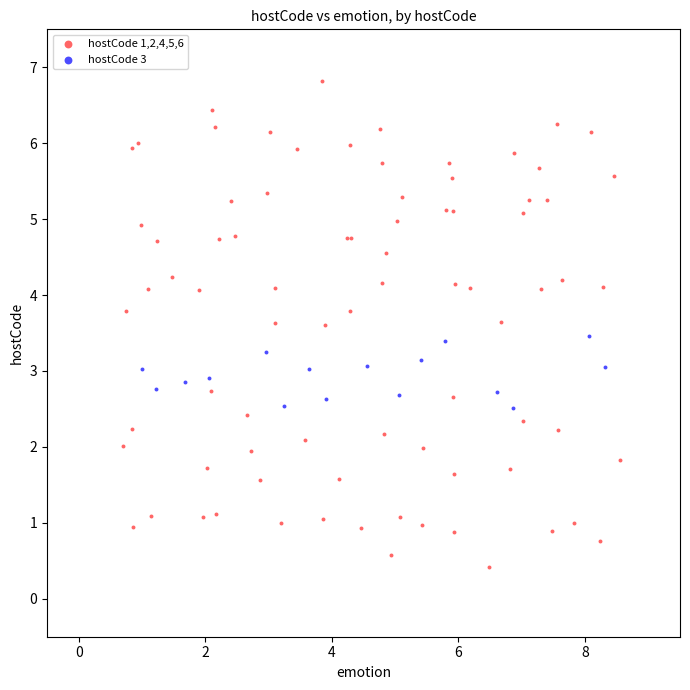

What are all the series names shown in the legend?

hostCode 1,2,4,5,6, hostCode 3